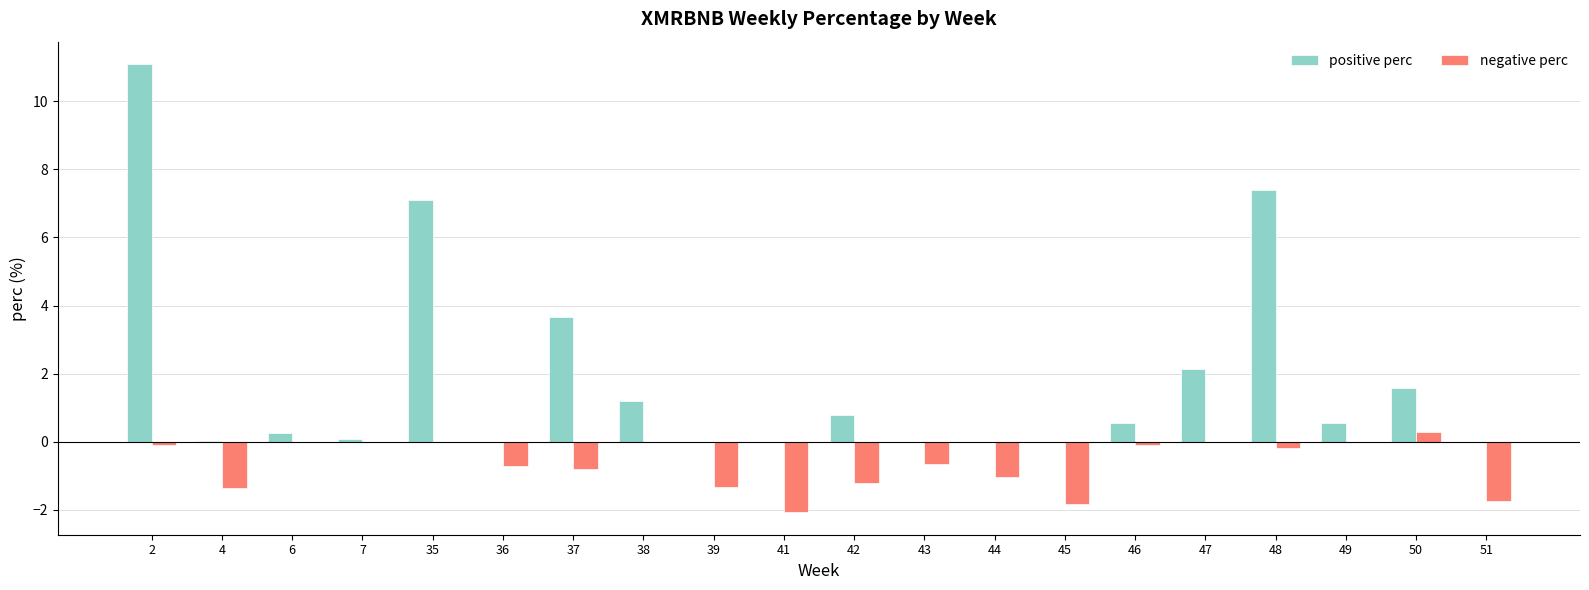

How many categories are shown in the chart?

20